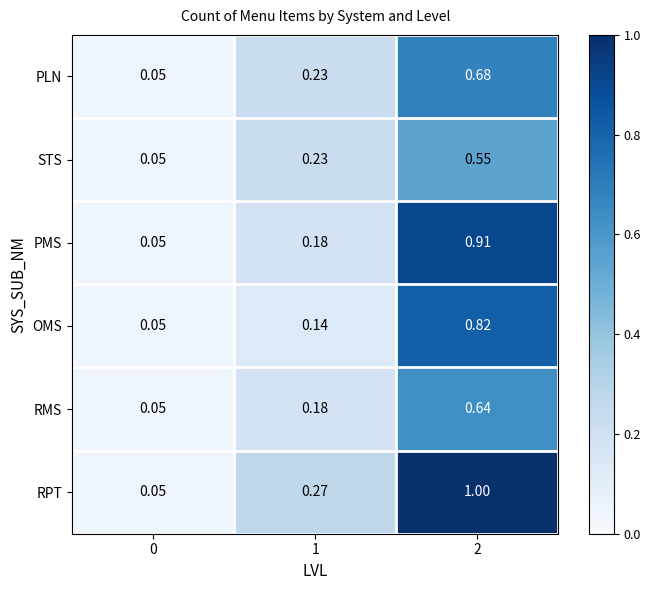

Which series has the largest total across all categories?

RPT